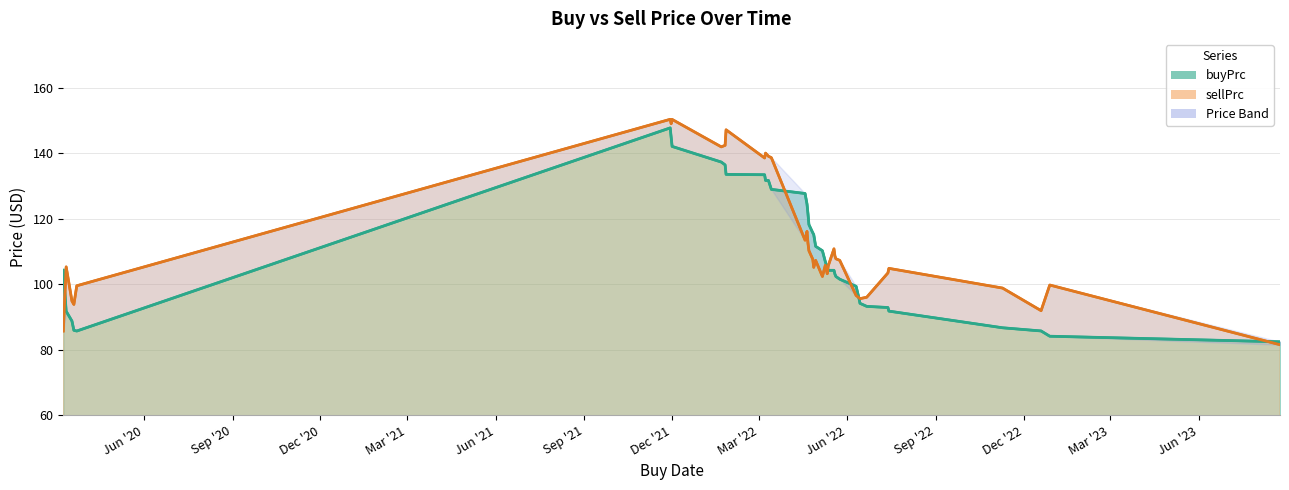

Rank the series by their maximum value, from highest to lowest.

sellPrc (line), buyPrc (line)